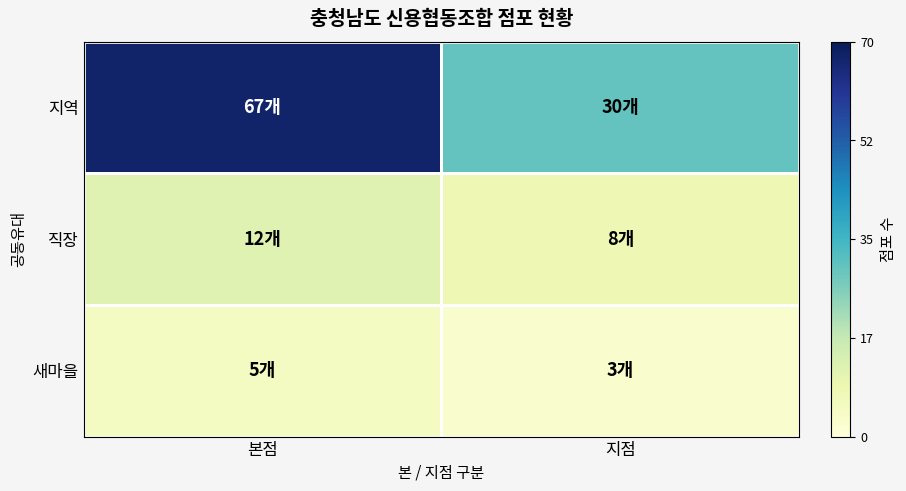

Count the number of categories in the chart.

2